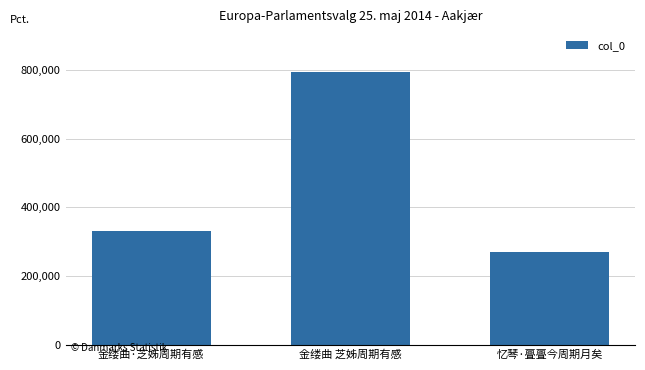

True or false: the data shows 394716 at 金缕曲 芝姊周期有感.

False